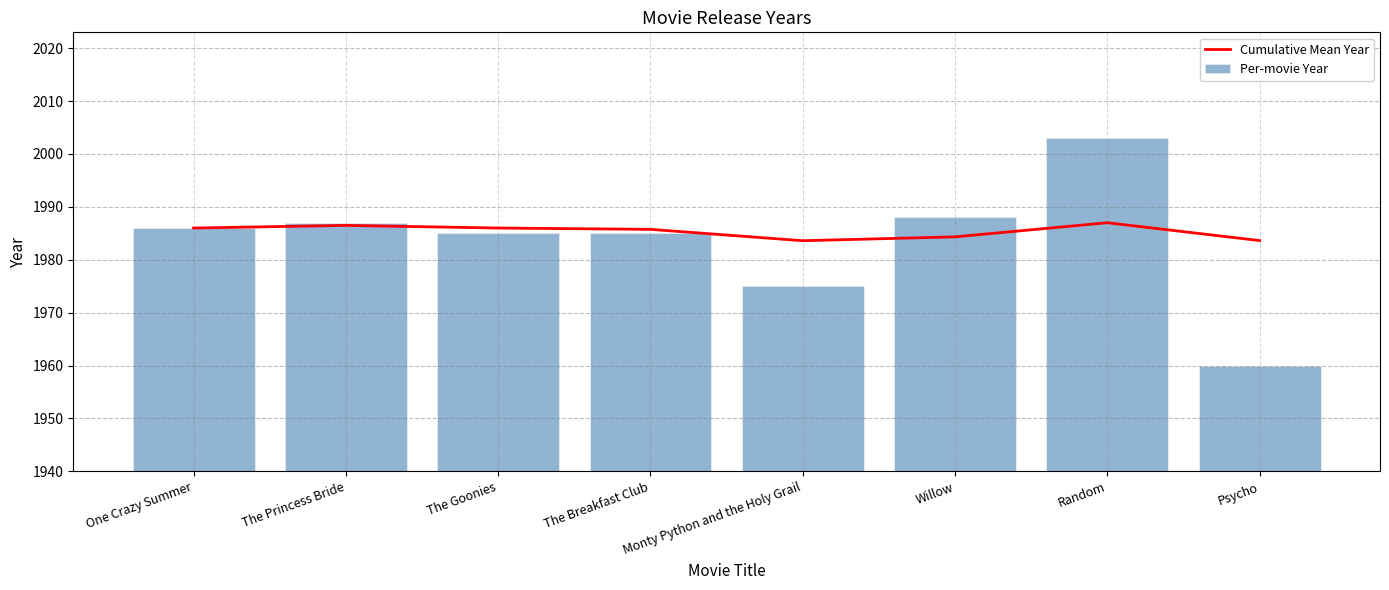

Which series changed the most between Monty Python and the Holy Grail and Psycho?

Per-movie Year